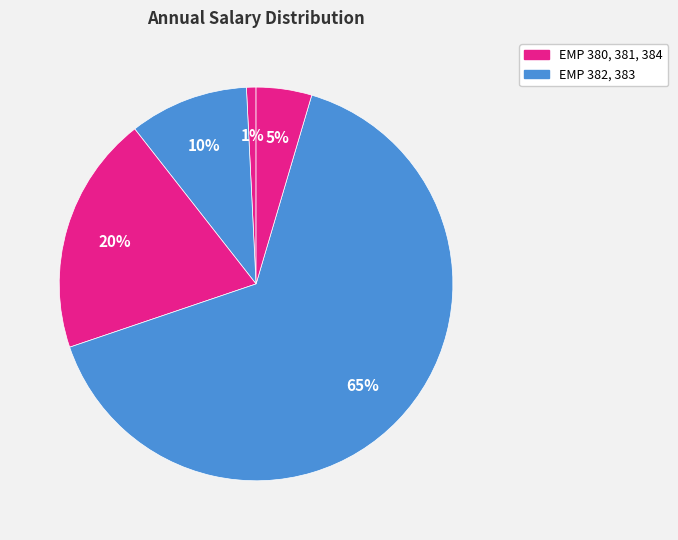

What is the smallest slice in the pie chart?

EMP 380